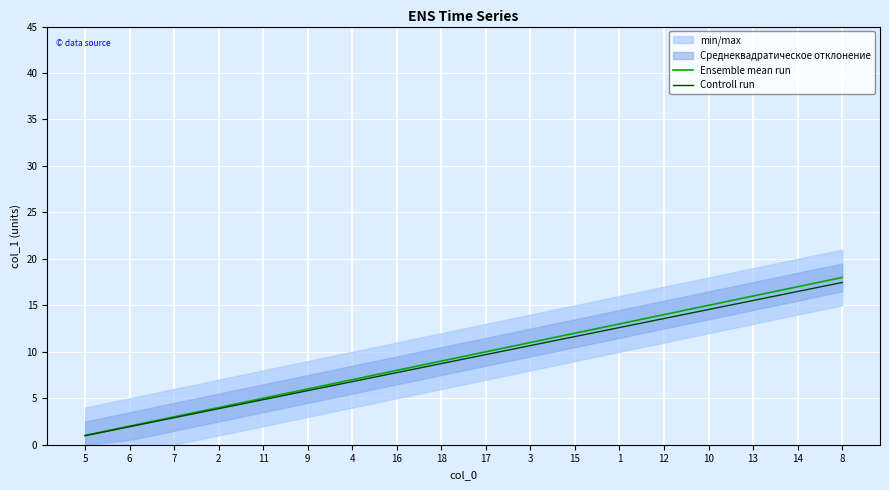

Which series has the largest range (max minus min)?

Ensemble mean run